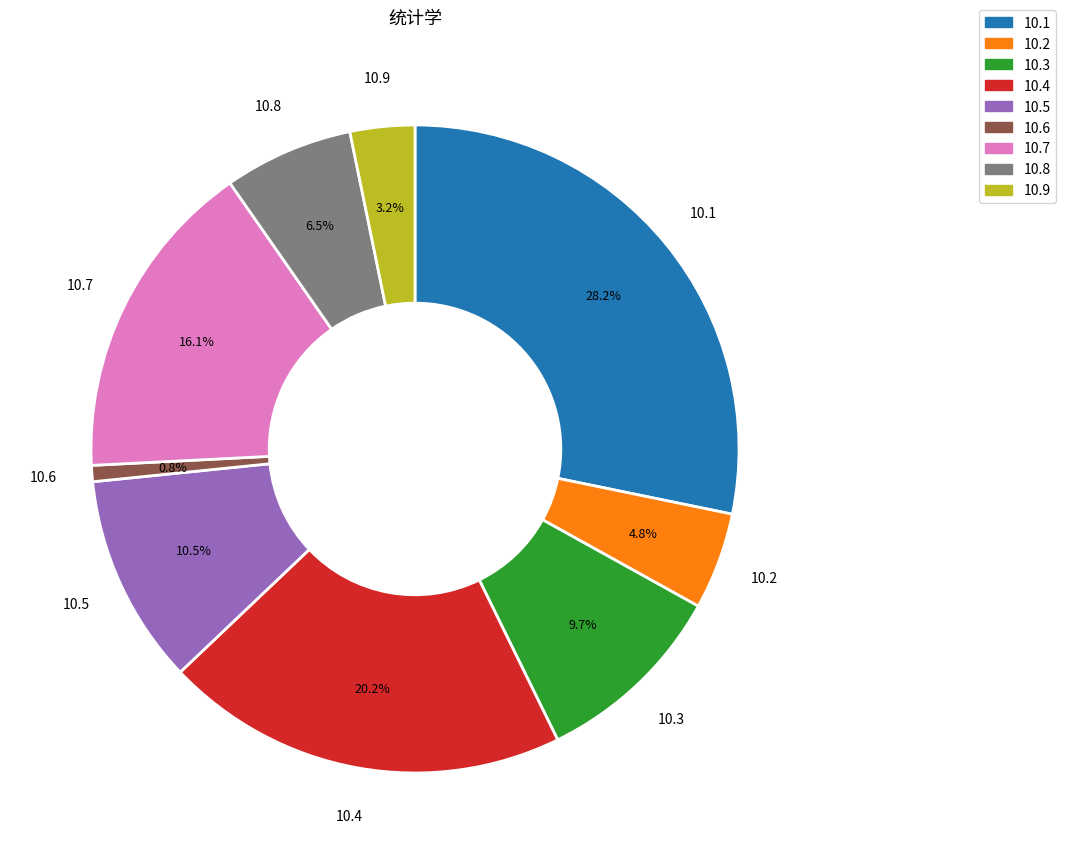

Does any single category account for the majority?

No